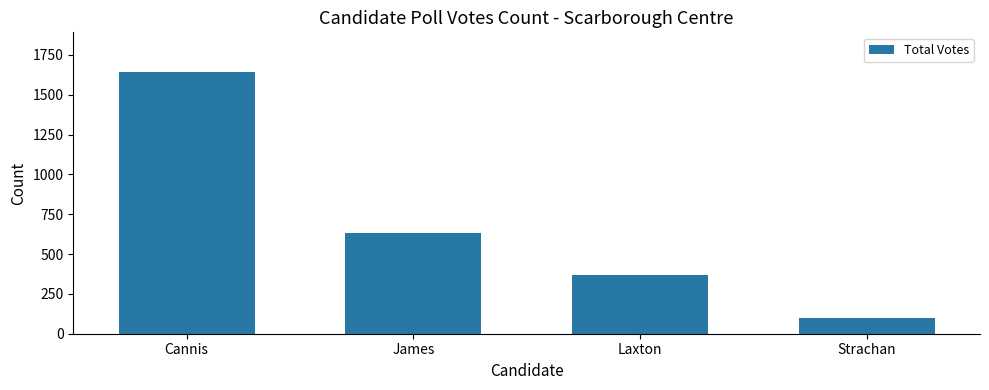

The chart shows a value of 1645 at Cannis. True or false?

True